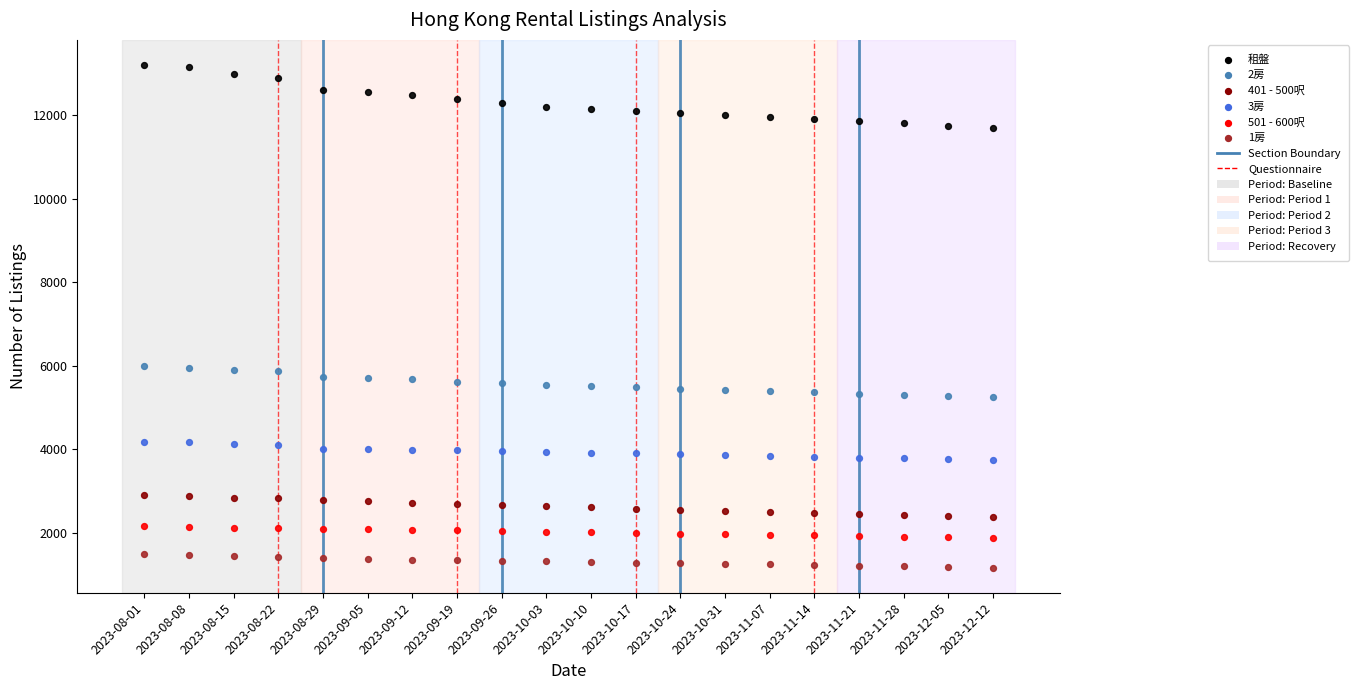

Which series reaches the minimum Y coordinate?

1房